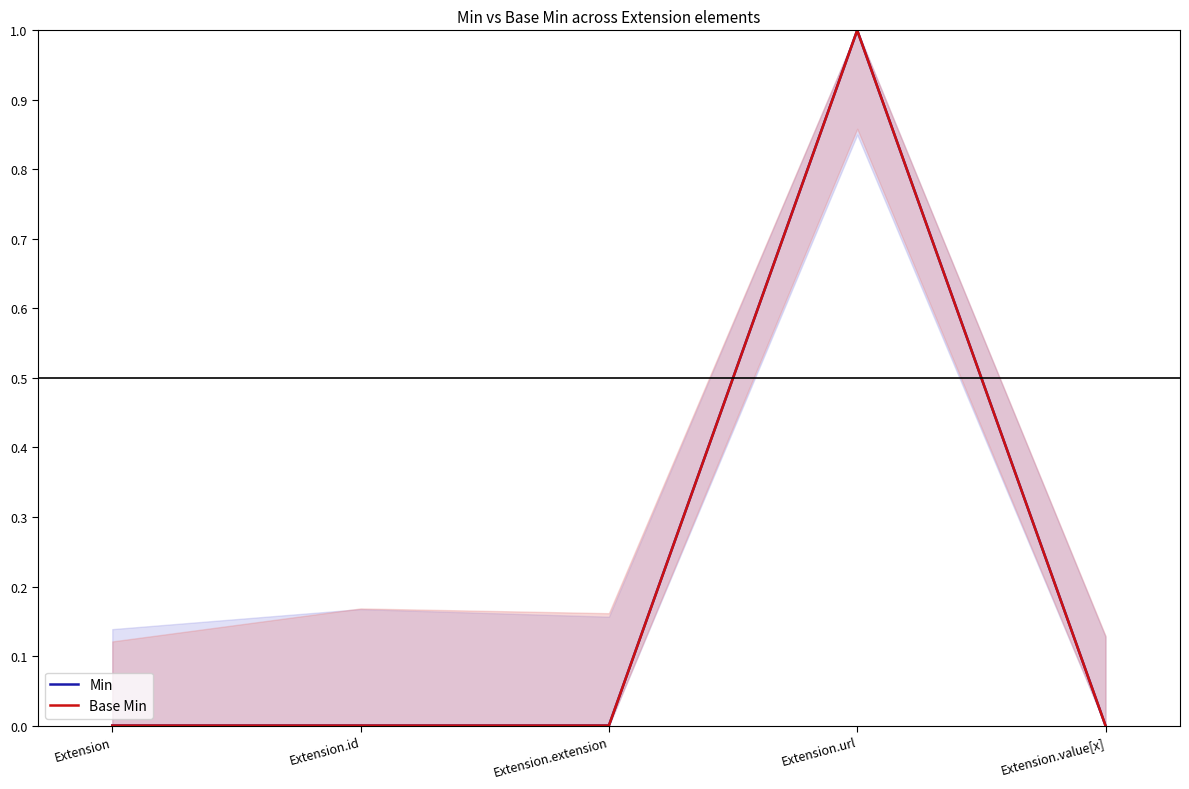

True or false: Min and Base Min cross at least once.

False